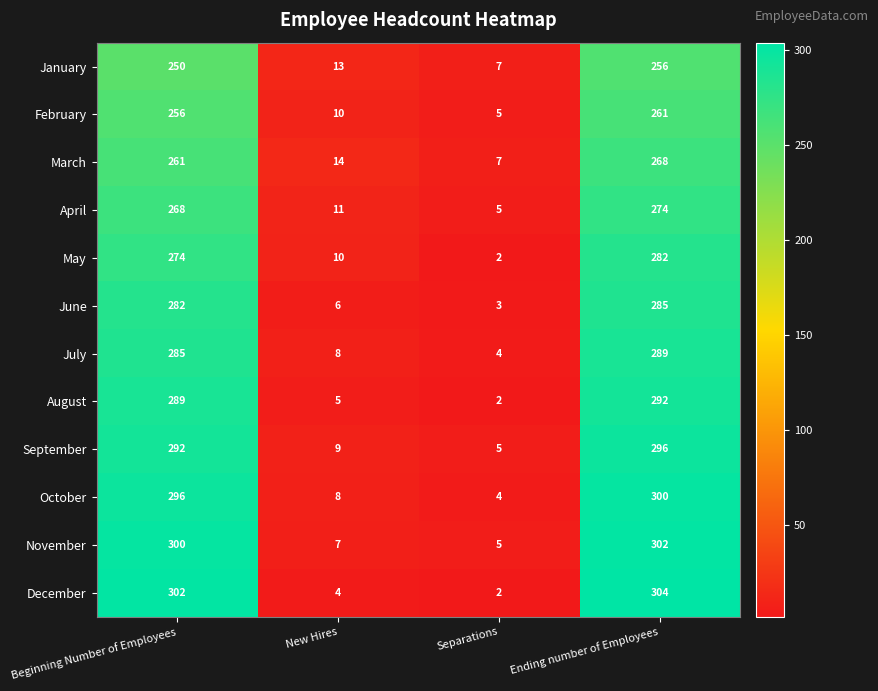

Which category has the lowest value in the April series?

Separations